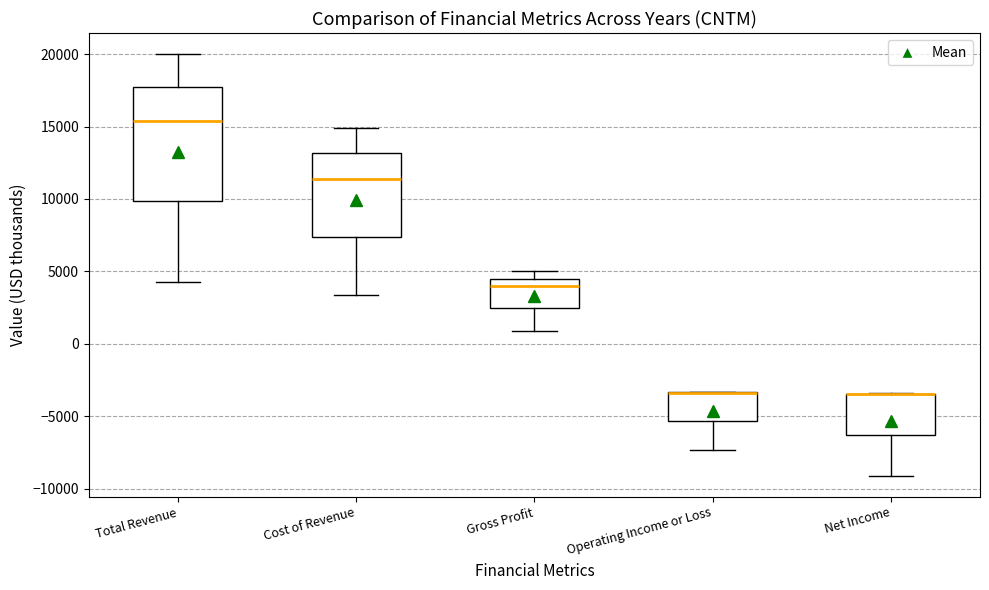

Reading left to right, read every box against the y-axis: the position of its median line, the range the box covers, and the ends of its whiskers. The values are not printed on the chart, so give them approximately, as read against the axis.

Total Revenue: median 15500, box 10000 to 17500, whiskers 4500 to 20000
Cost of Revenue: median 11500, box 7500 to 13000, whiskers 3500 to 15000
Gross Profit: median 4000, box 2500 to 4500, whiskers 1000 to 5000
Operating Income or Loss: median -3500 (drawn on the box's upper edge), box -5500 to -3500, whiskers -7500 to -3500
Net Income: median -3500 (drawn on the box's upper edge), box -6500 to -3500, whiskers -9000 to -3500